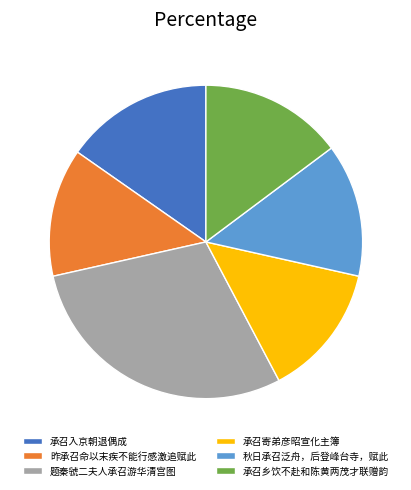

True or false: 承召乡饮不赴和陈黄两茂才联赠韵 accounts for 28% of the total.

False